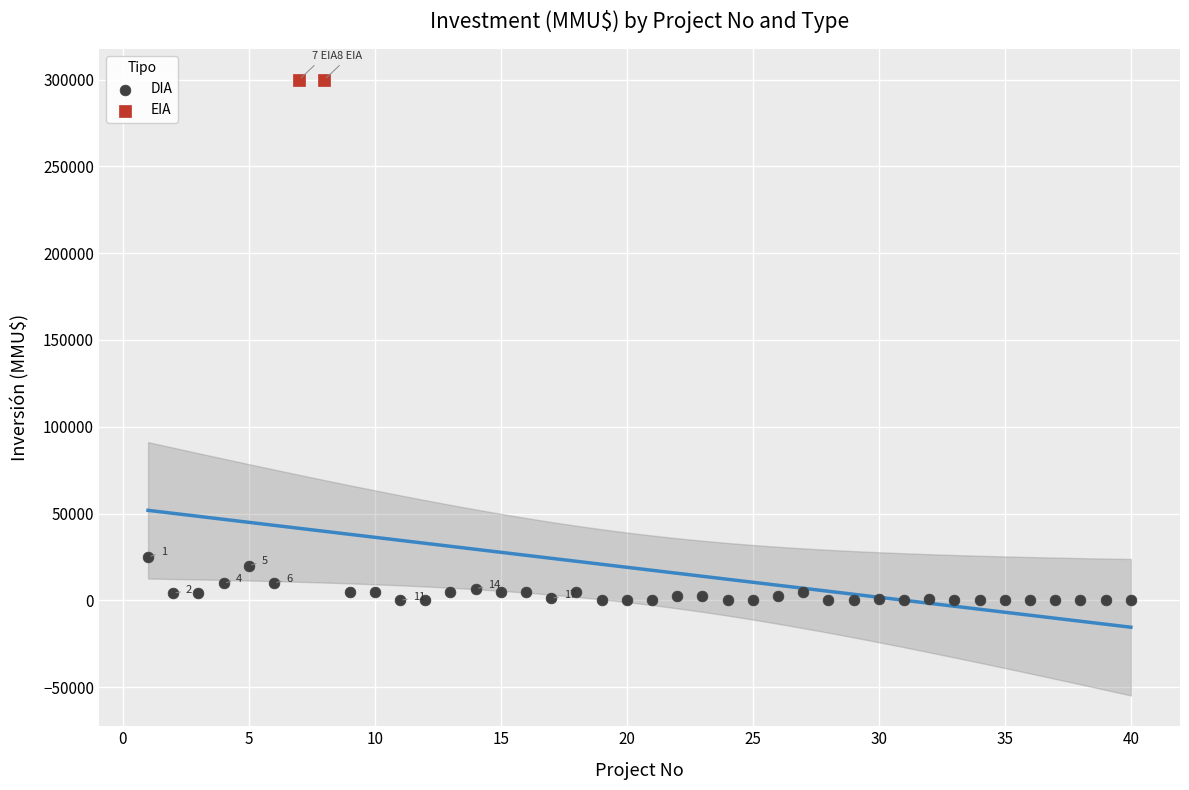

What are all the series names shown in the legend?

DIA, EIA